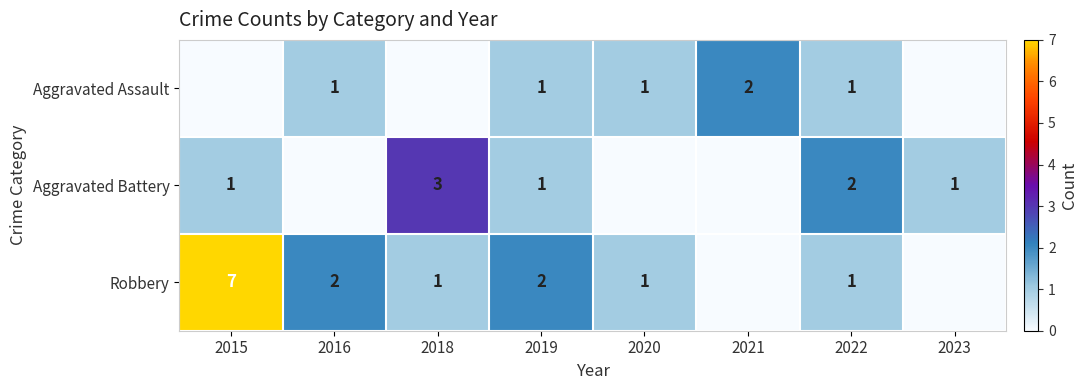

At which category is the sum across all series the highest?

2015